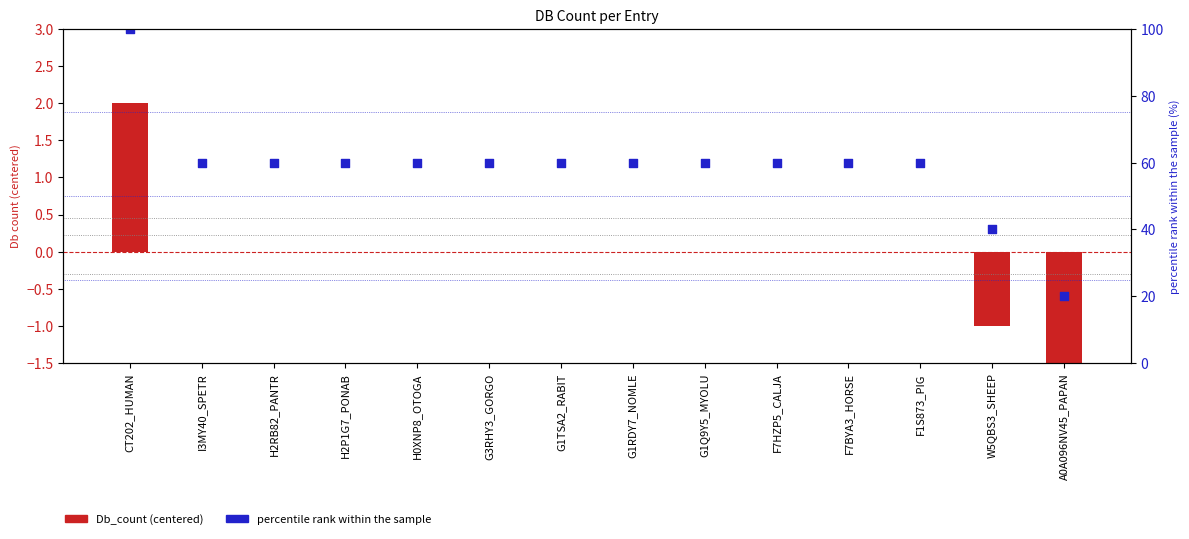

Which series reaches the maximum Y coordinate?

percentile rank within sample